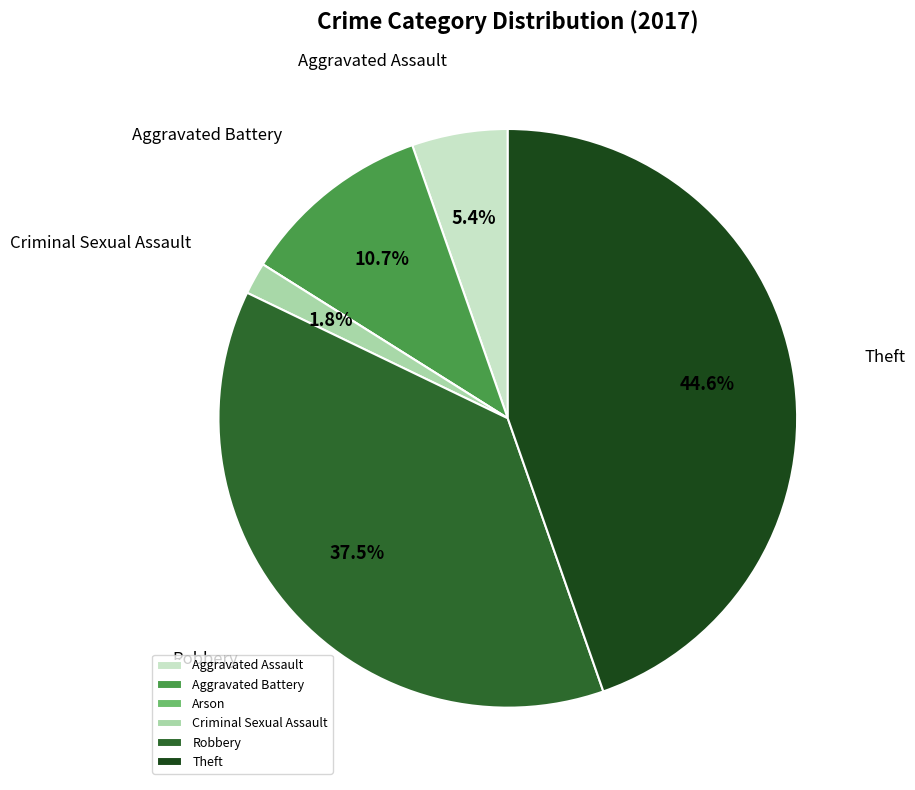

What is the largest slice in the pie chart?

Theft